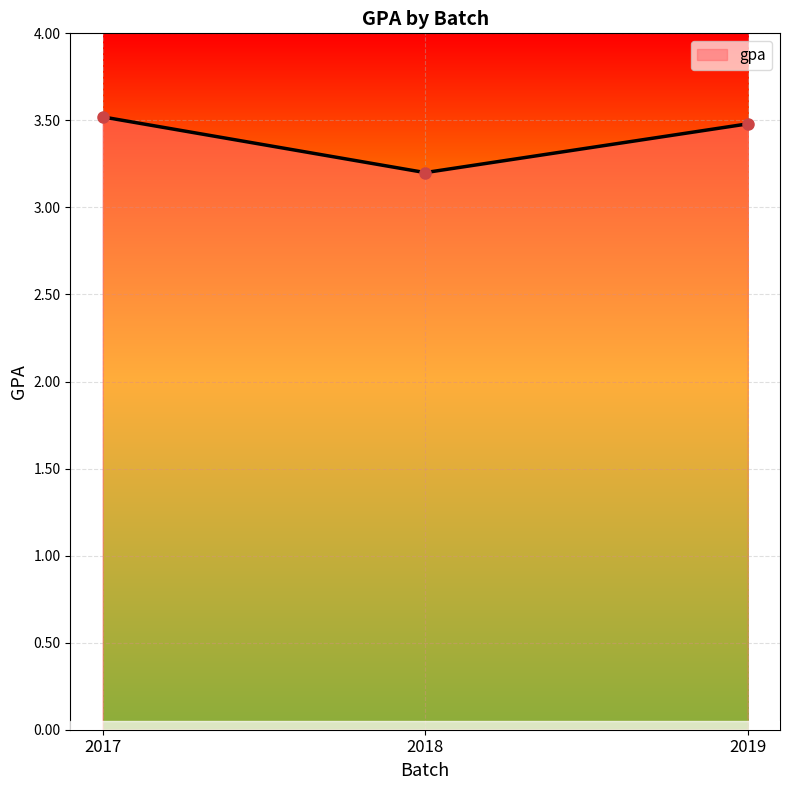

Read the value at 2018.

3.2